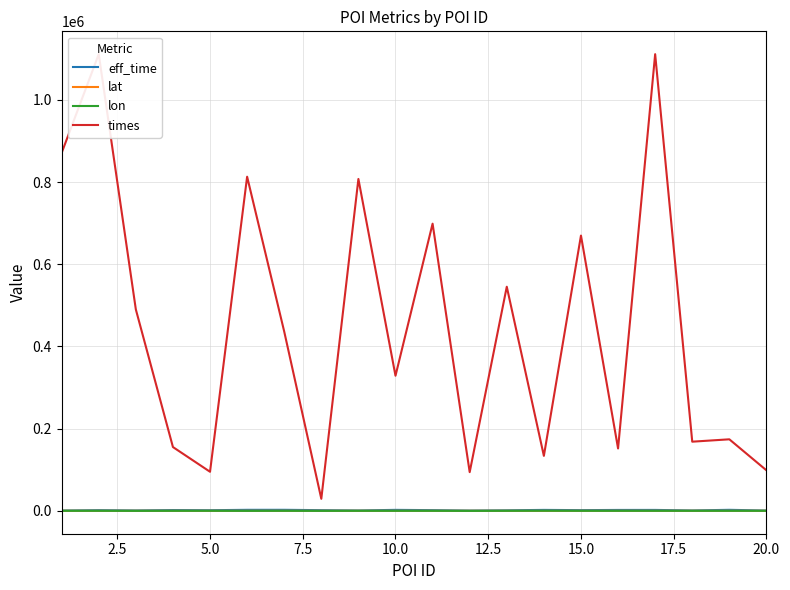

True or false: times and lon cross at least once.

False